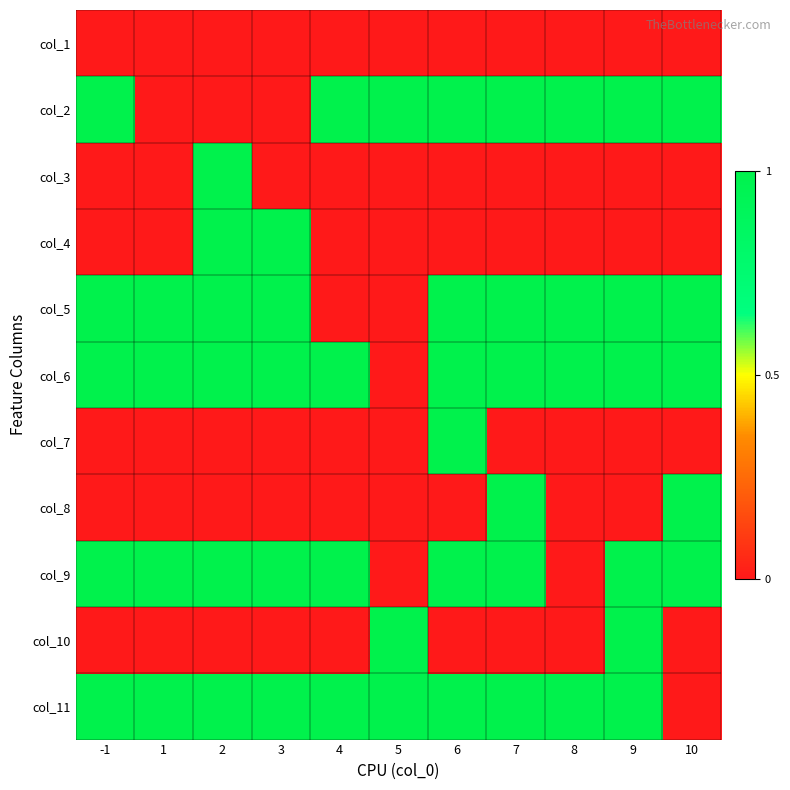

What is the maximum value shown in the chart?

1